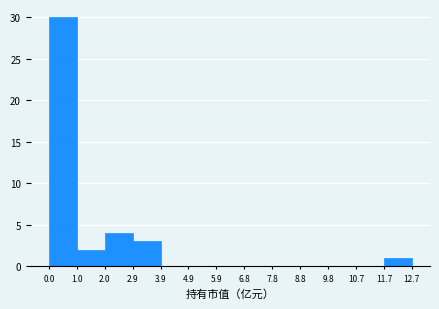

What is the height of the bar covering 0.0 to 1.0 on the x-axis? The values are not printed on the chart, so give them approximately, as read against the axis.

30